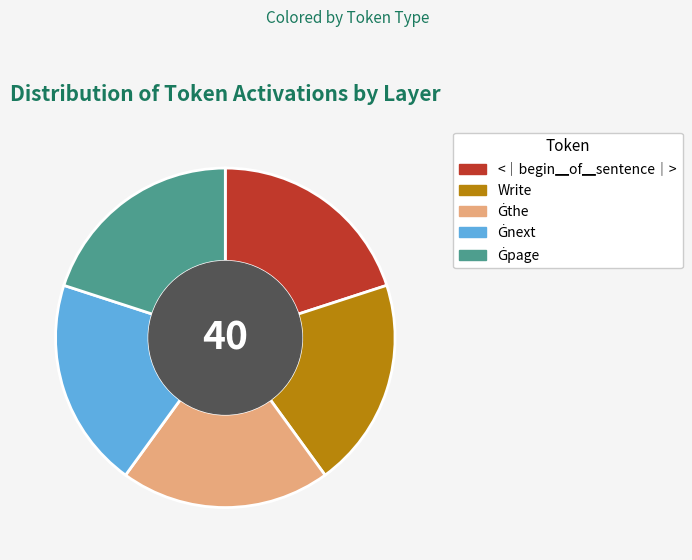

Is there any slice that represents more than half of the pie?

No